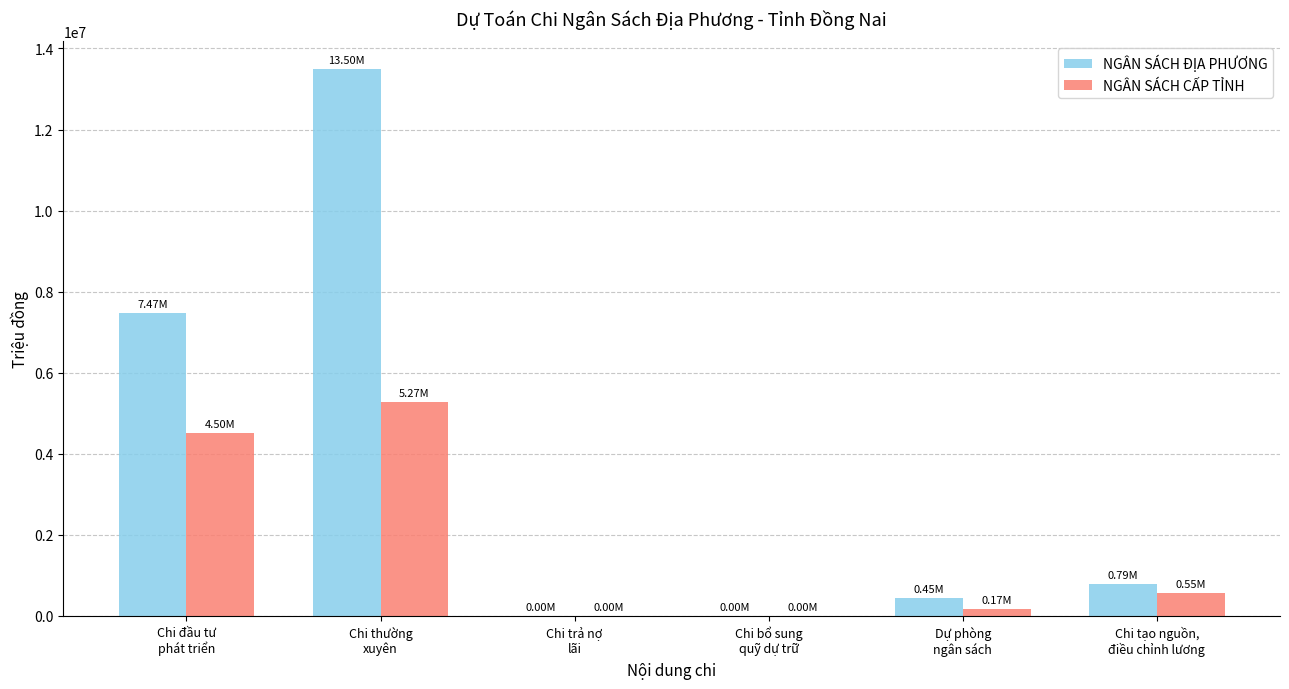

How many series are shown in this chart?

2